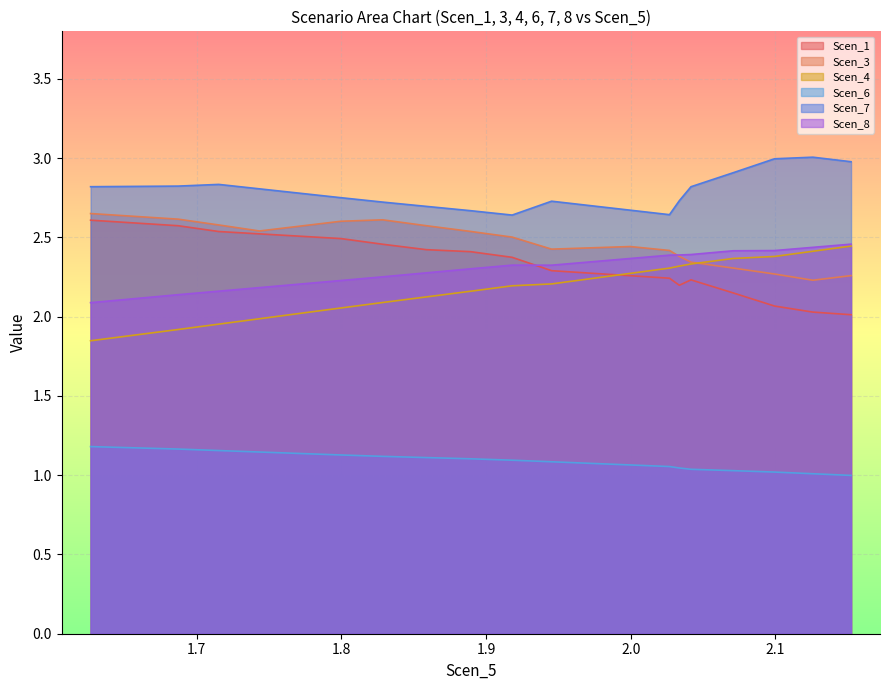

What is the value of the Scen_7 point at the 13th from the left?

2.7